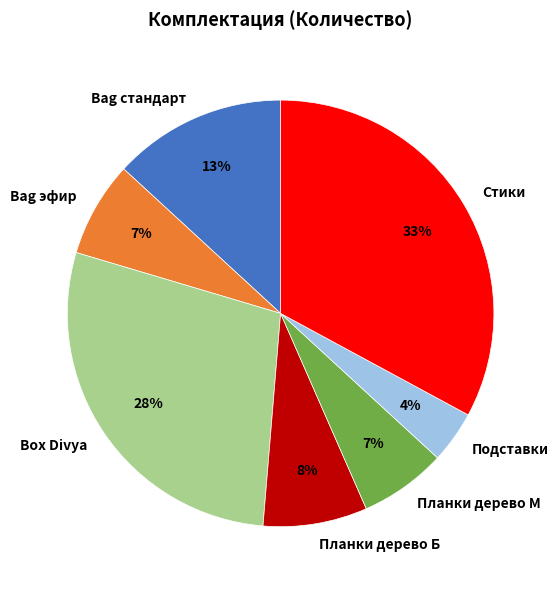

Is there any slice that represents more than half of the pie?

No